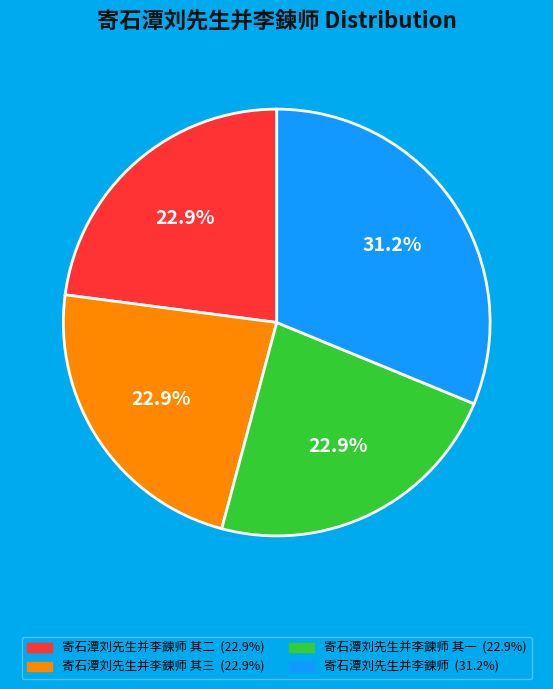

How many slices are in this pie chart?

4